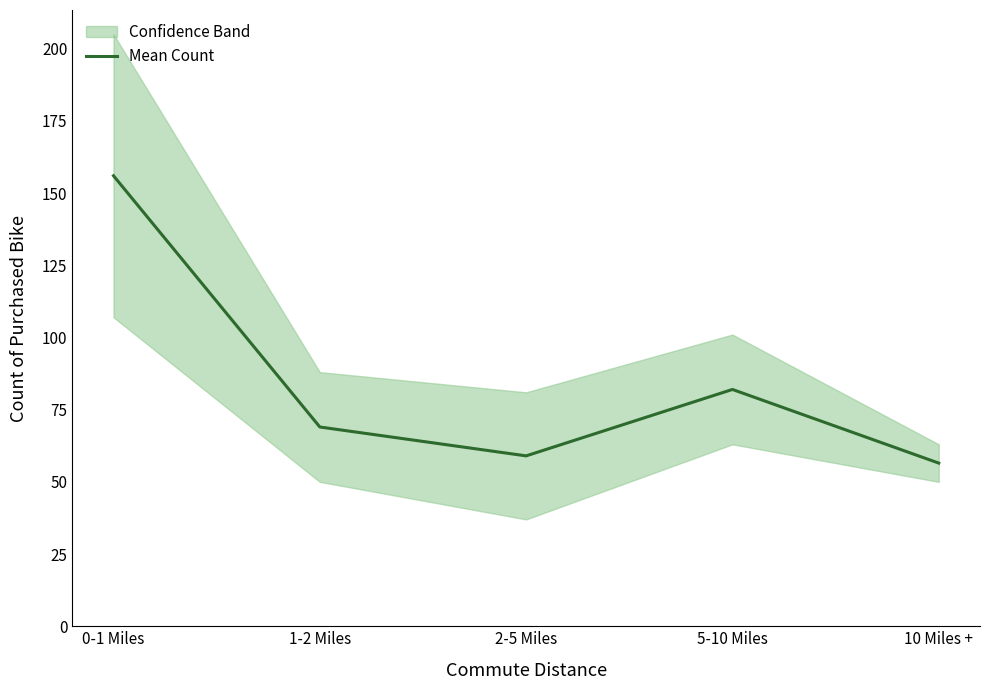

Reading right to left, extract all data points from this chart.

56.5	82.0	59.0	69.0	156.0